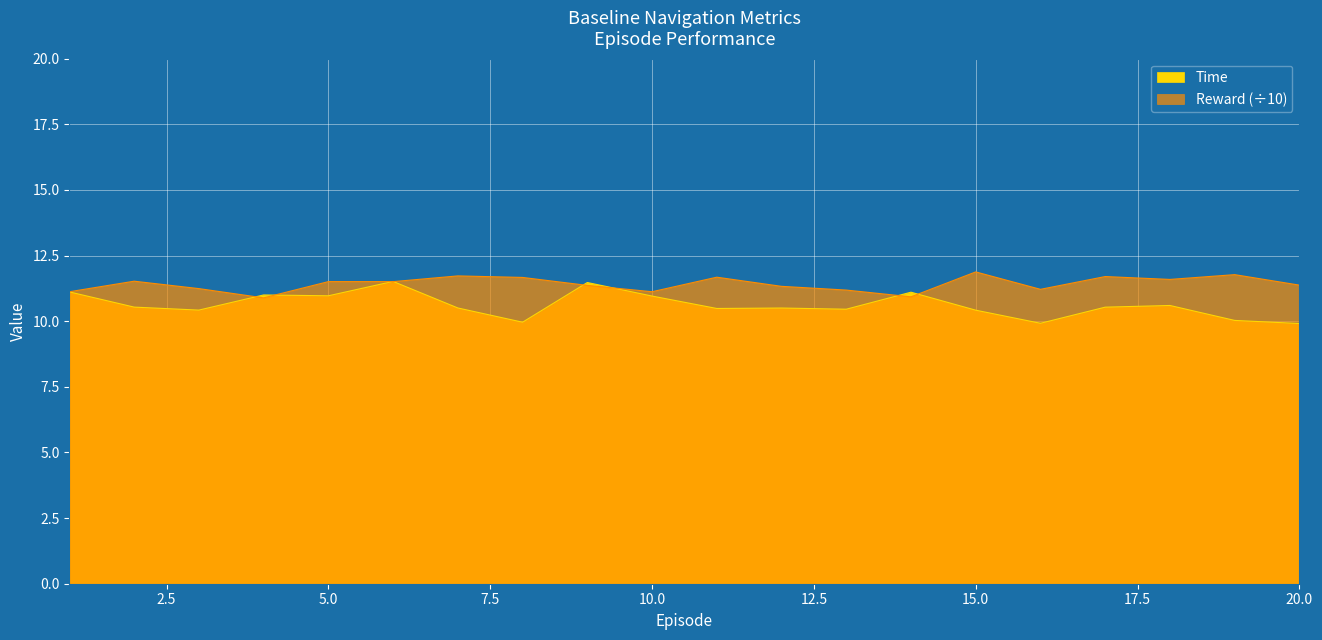

How many values in the Time series are below 10?

3